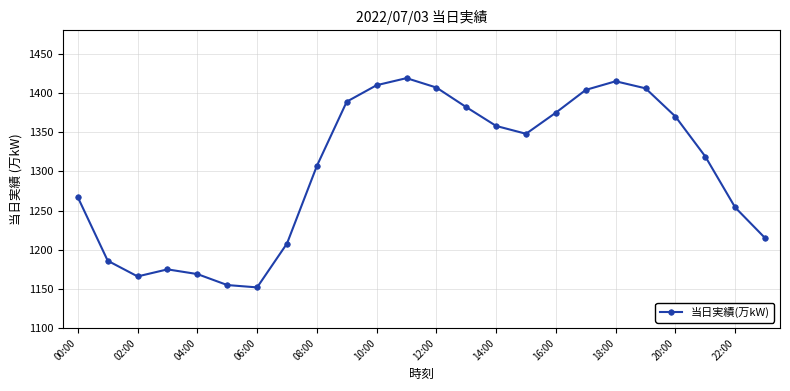

What is the sum of all values?

31256